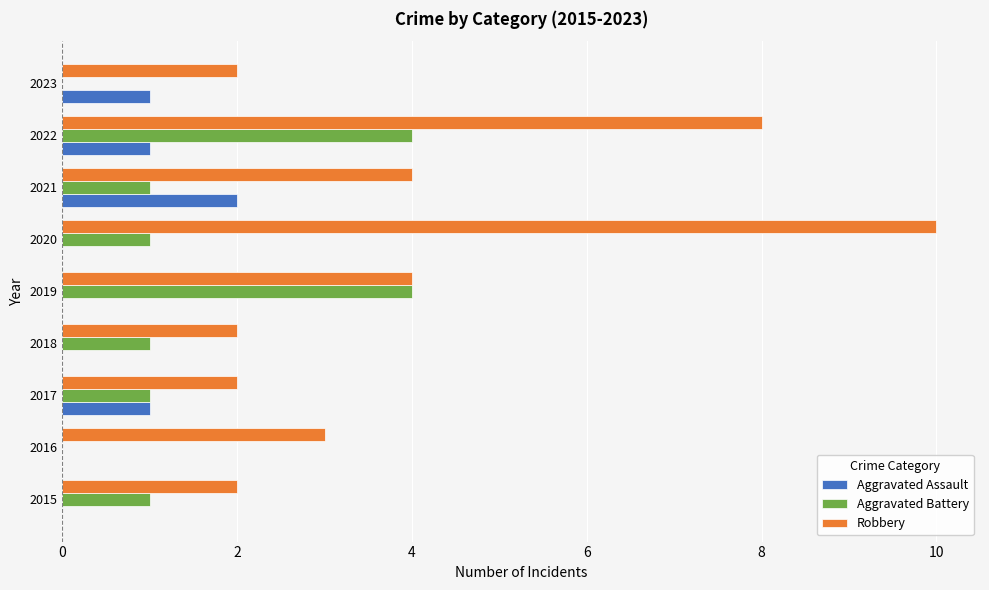

Which series has the largest total across all categories?

Robbery